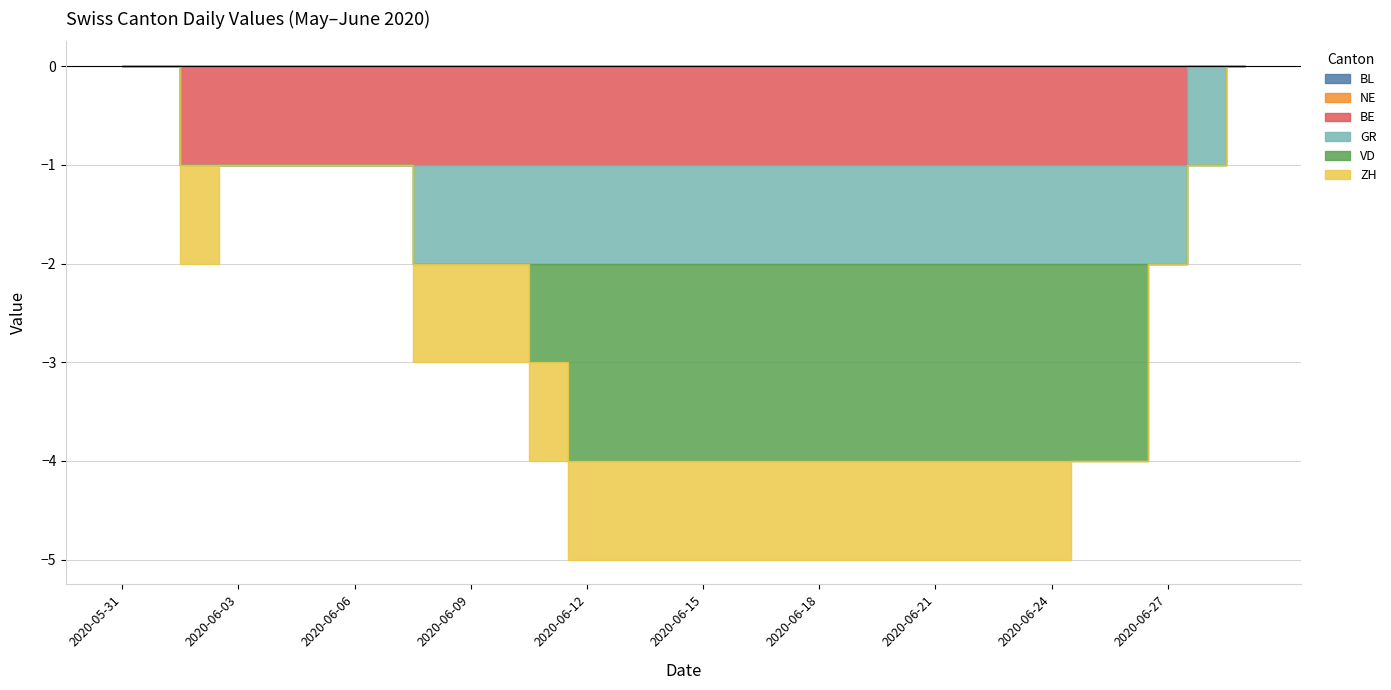

Reading left to right, what are all the values shown in this chart?

BL: 0	0	0	0	0	0	0	0	0	0	0	0	0	0	0	0	0	0	0	0	0	0	0	0	0	0	0	0	0	0
NE: 0	0	0	0	0	0	0	0	0	0	0	0	0	0	0	0	0	0	0	0	0	0	0	0	0	0	0	0	0	0
BE: 0	0	-1	-1	-1	-1	-1	-1	-1	-1	-1	-1	-1	-1	-1	-1	-1	-1	-1	-1	-1	-1	-1	-1	-1	-1	-1	-1	0	0
GR: 0	0	0	0	0	0	0	0	-1	-1	-1	-1	-1	-1	-1	-1	-1	-1	-1	-1	-1	-1	-1	-1	-1	-1	-1	-1	-1	0
VD: 0	0	0	0	0	0	0	0	0	0	0	-1	-2	-2	-2	-2	-2	-2	-2	-2	-2	-2	-2	-2	-2	-2	-2	0	0	0
ZH: 0	0	-1	0	0	0	0	0	-1	-1	-1	-1	-1	-1	-1	-1	-1	-1	-1	-1	-1	-1	-1	-1	-1	0	0	0	0	0